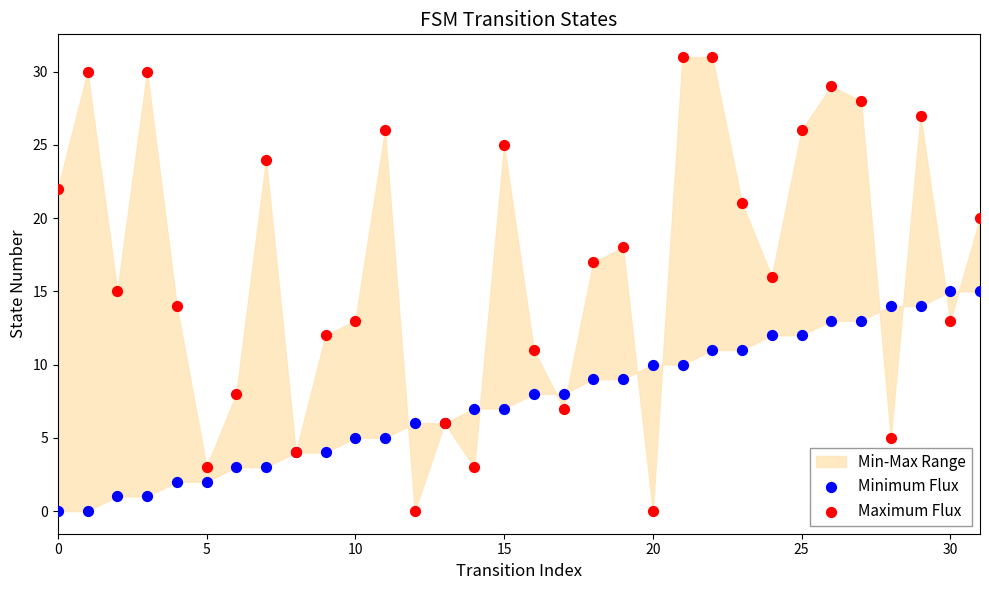

Which series contains the highest Y value?

Maximum Flux